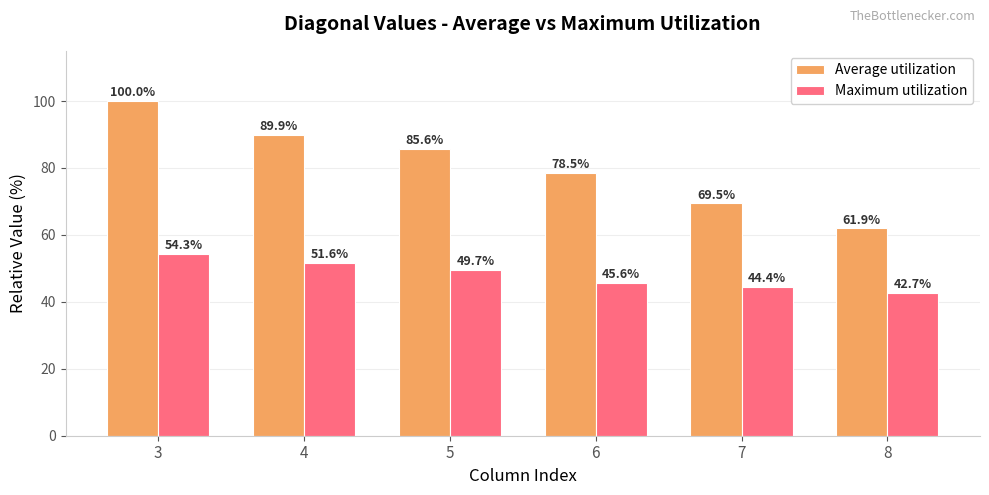

Reading left to right, list all the values displayed in this chart.

Average utilization: 3=100.0	4=89.9	5=85.6	6=78.5	7=69.5	8=61.9
Maximum utilization: 3=54.3	4=51.6	5=49.7	6=45.6	7=44.4	8=42.7